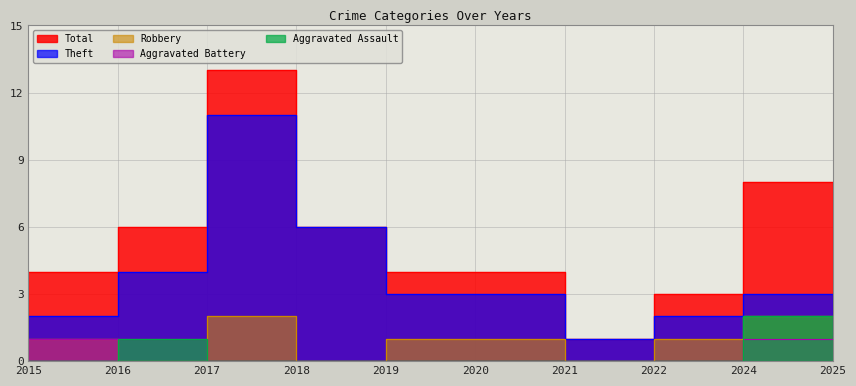

True or false: Aggravated Assault and Aggravated Battery intersect in this chart.

False